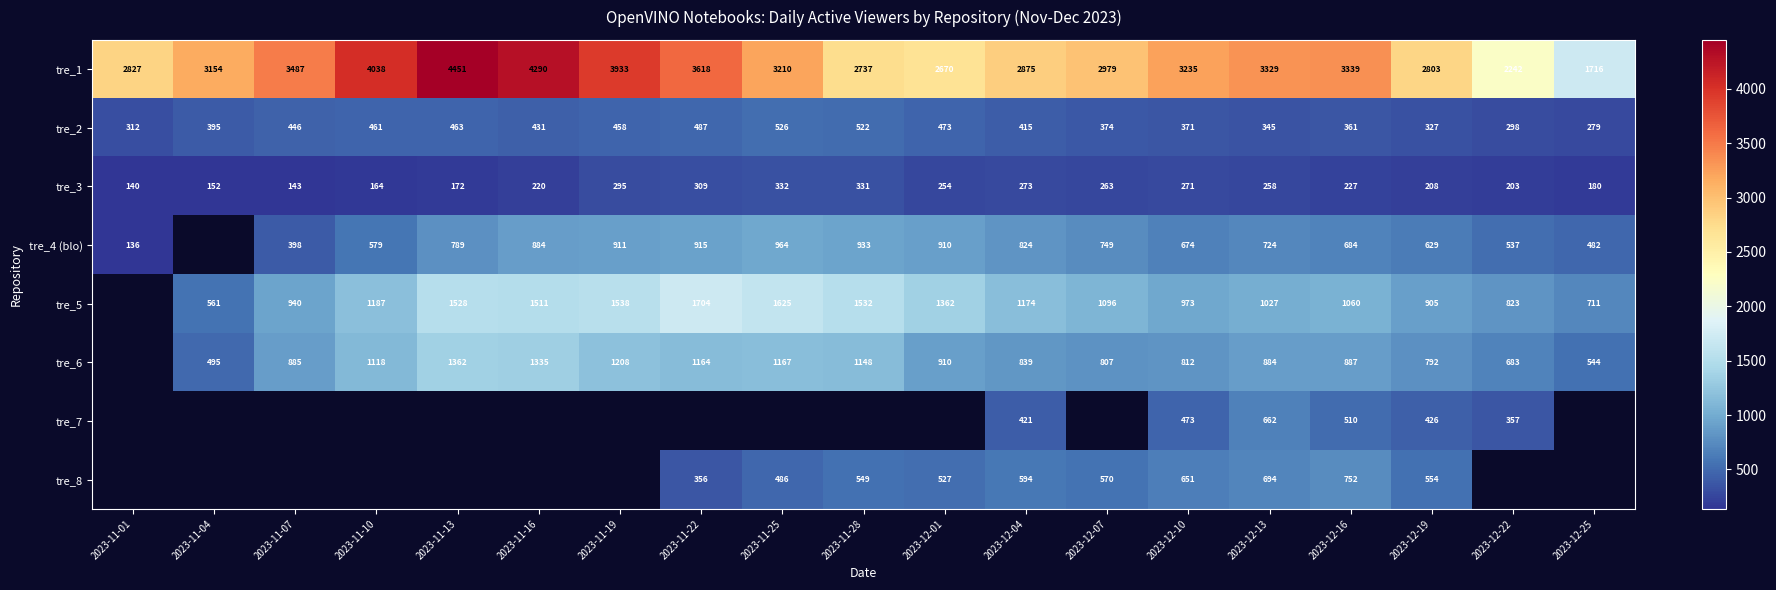

How many data points does each series have?

19